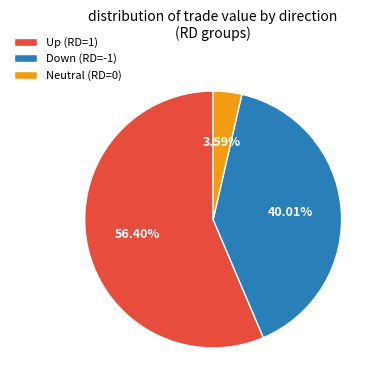

Rank the categories by value from lowest to highest.

Neutral (RD=0), Down (RD=-1), Up (RD=1)